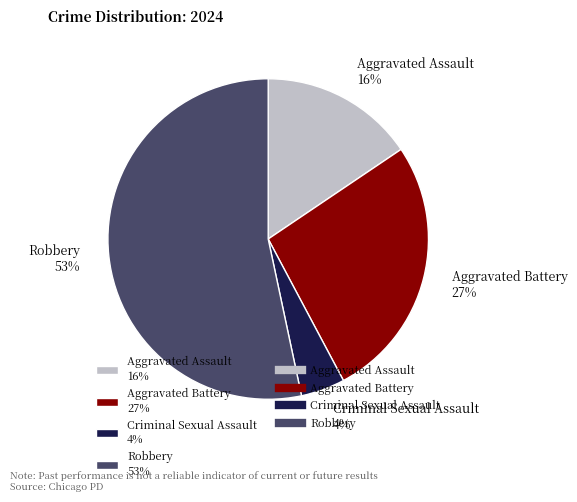

True or false: Robbery accounts for 45% of the total.

False